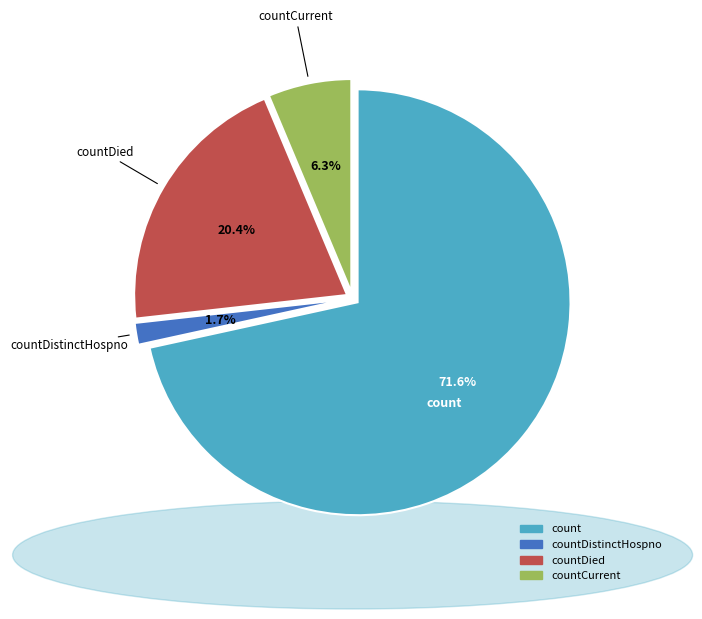

Does any single category account for the majority?

Yes